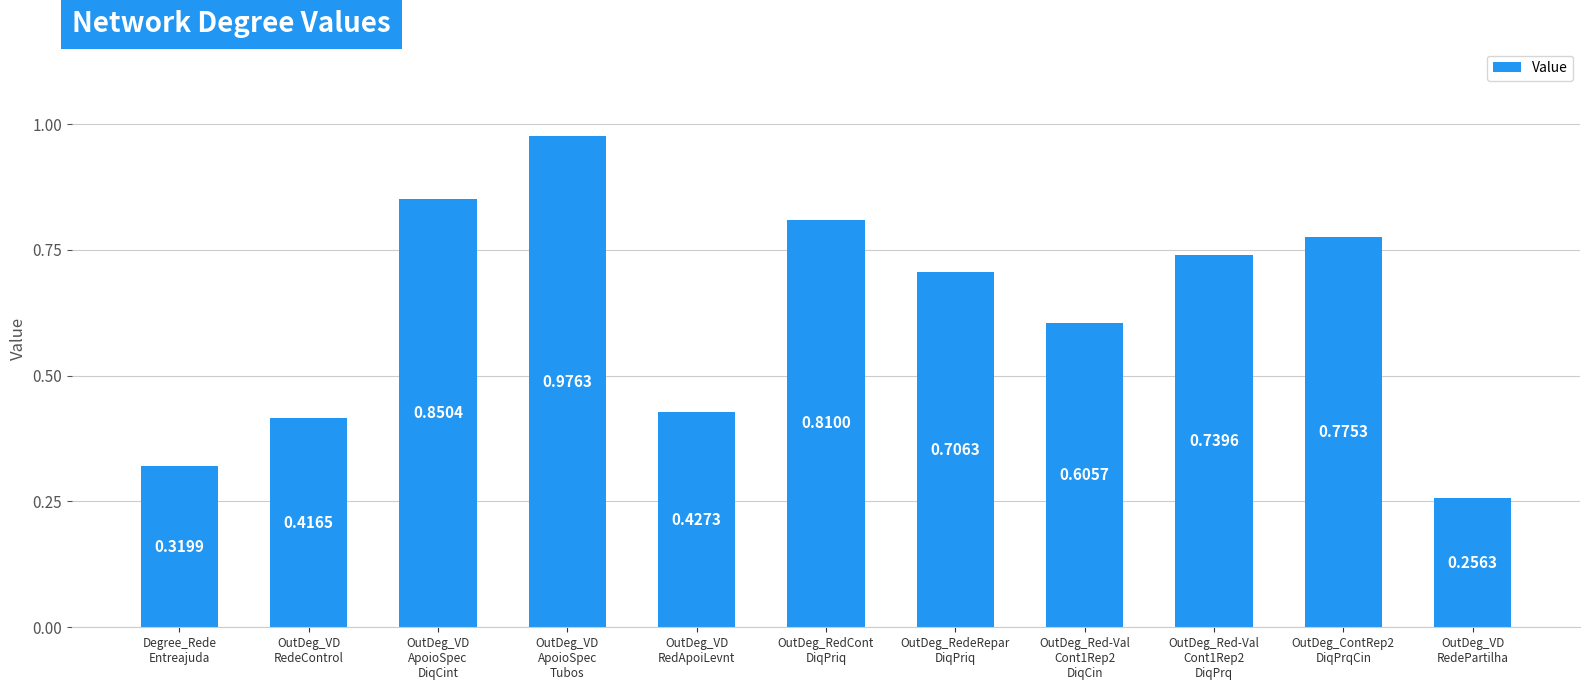

How many data points does each series have?

11